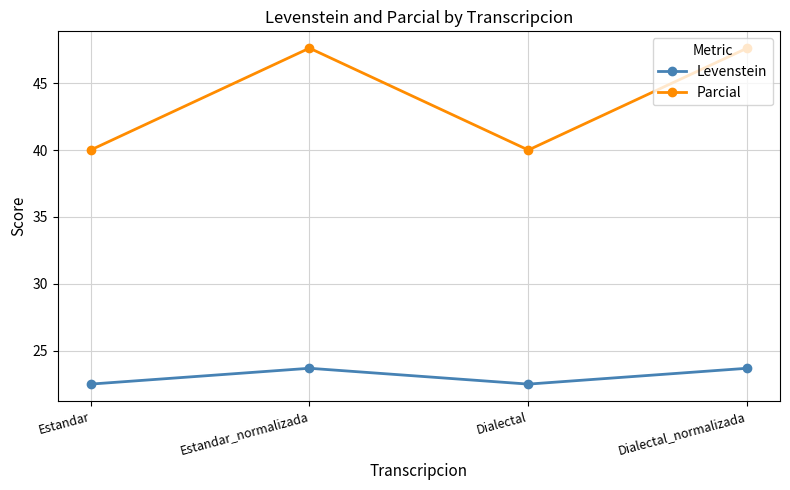

Rank the series by their average value, from highest to lowest.

Parcial, Levenstein